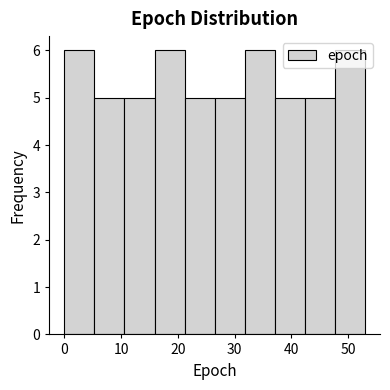

Reading left to right, list every bar in this chart as the range it spans on the x-axis followed by its height. Neither the bar edges nor the heights are printed on the chart, so give them approximately, as read against the axes.

0.0 to 5.3: 6
5.3 to 10.6: 5
10.6 to 15.9: 5
15.9 to 21.2: 6
21.2 to 26.5: 5
26.5 to 31.8: 5
31.8 to 37.1: 6
37.1 to 42.4: 5
42.4 to 47.7: 5
47.7 to 53.0: 6